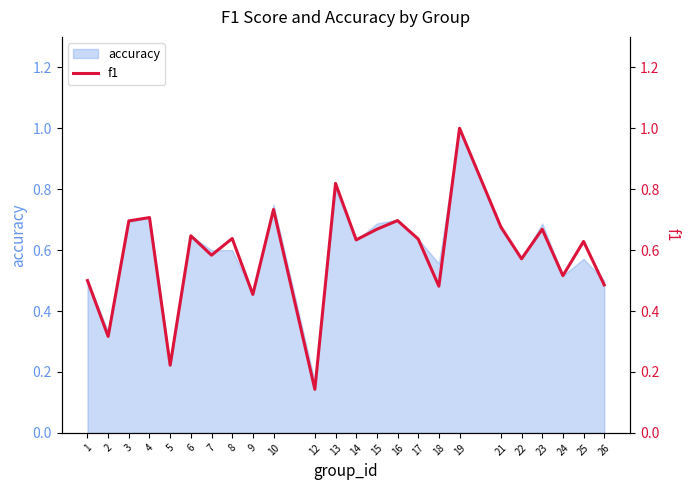

Where is the first local minimum?

2